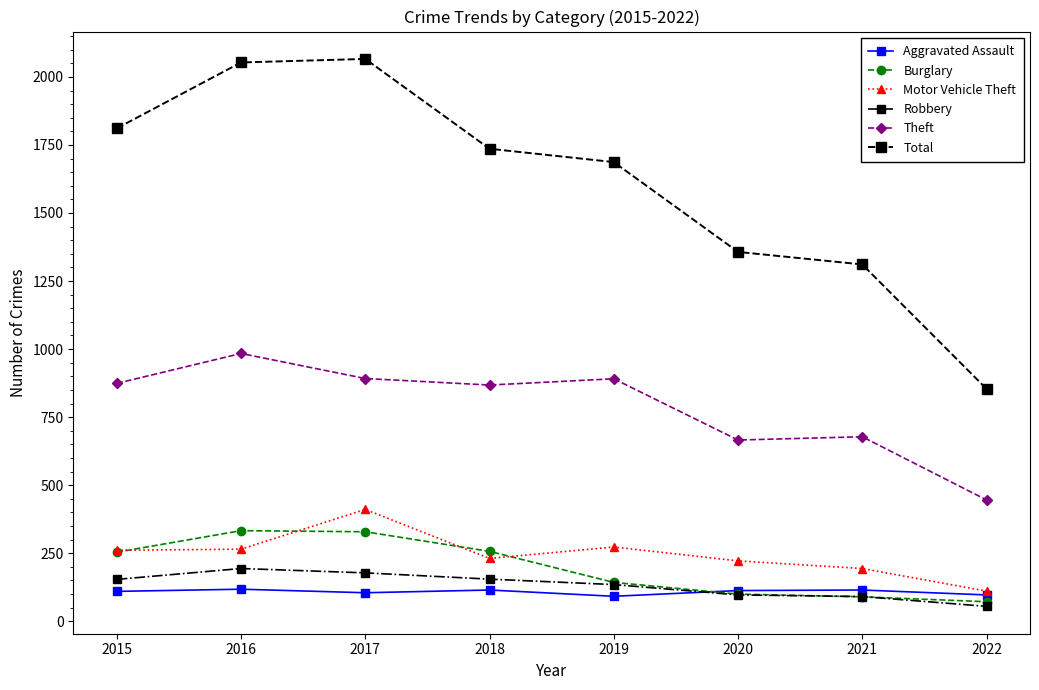

True or false: Robbery has more than 0 points higher than both neighbors.

True